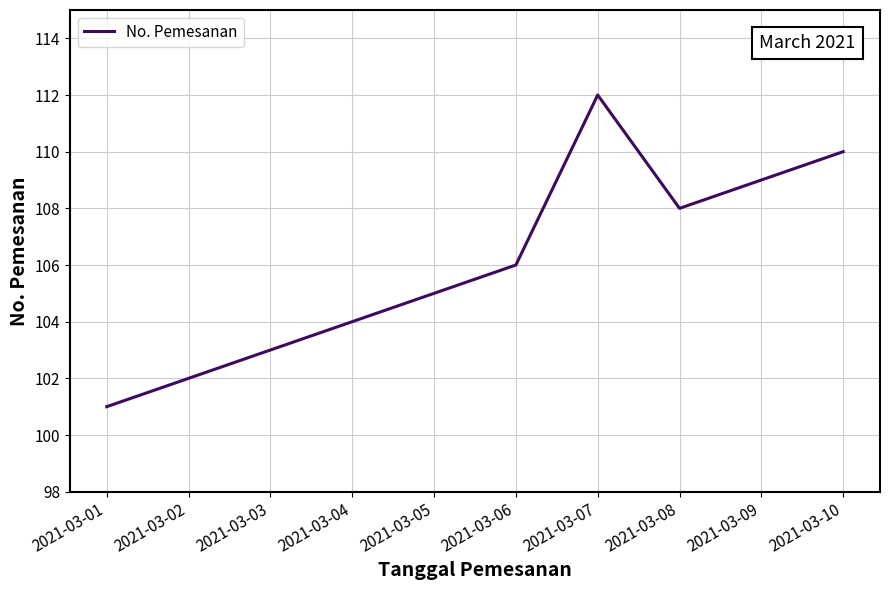

True or false: there are more than 1 points higher than both neighbors.

False